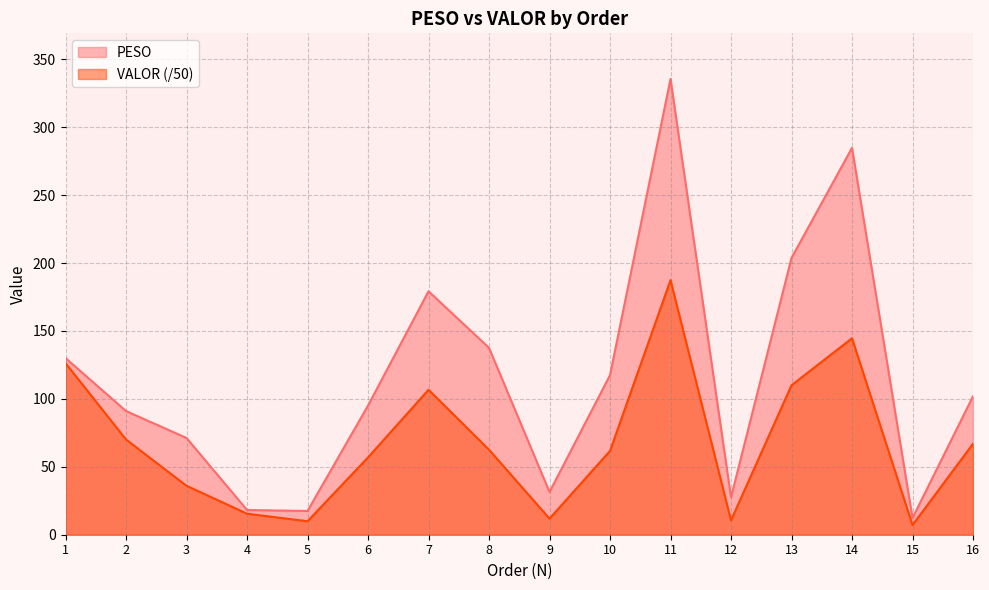

What is the minimum value for PESO?

12.3